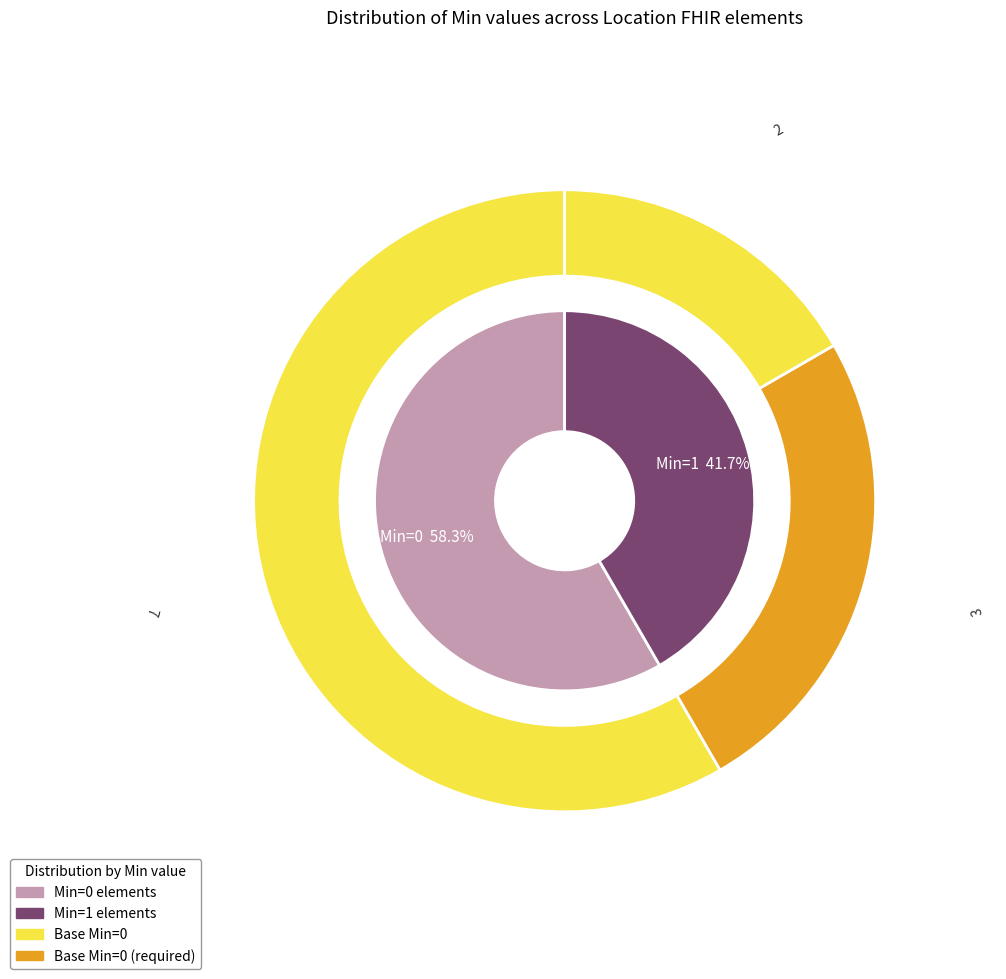

Does Location.identifier account for over 50% of the chart?

No